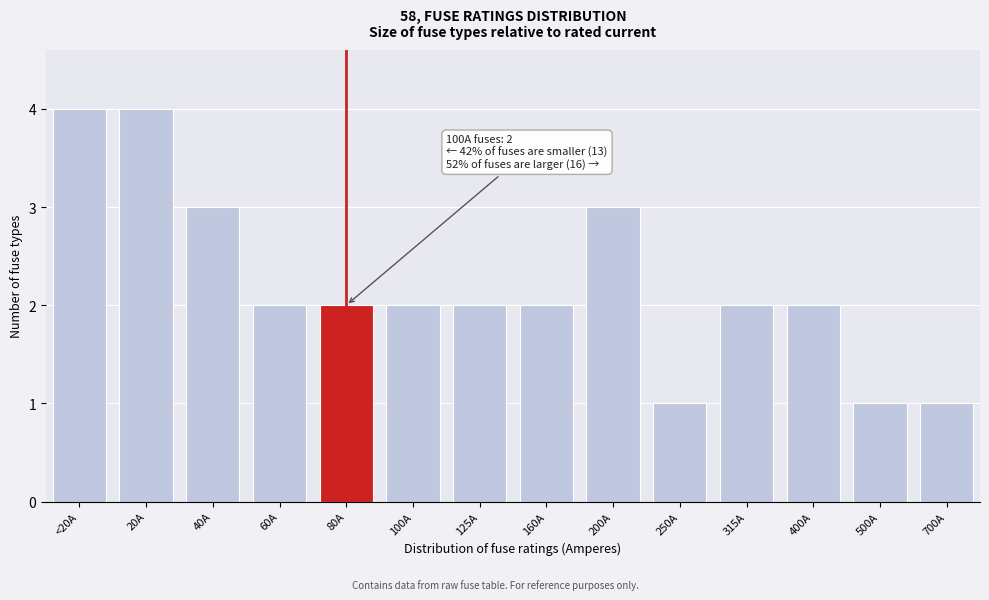

Reading left to right, list all the values displayed in this chart.

4	4	3	2	2	2	2	2	3	1	2	2	1	1